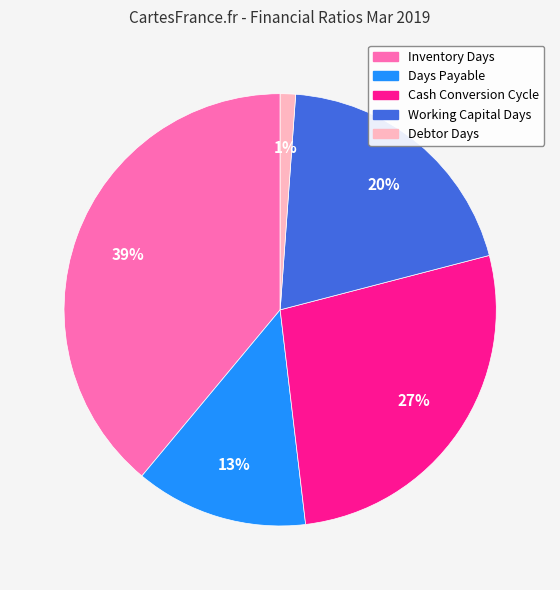

To the nearest percent, what portion does Cash Conversion Cycle represent?

27%